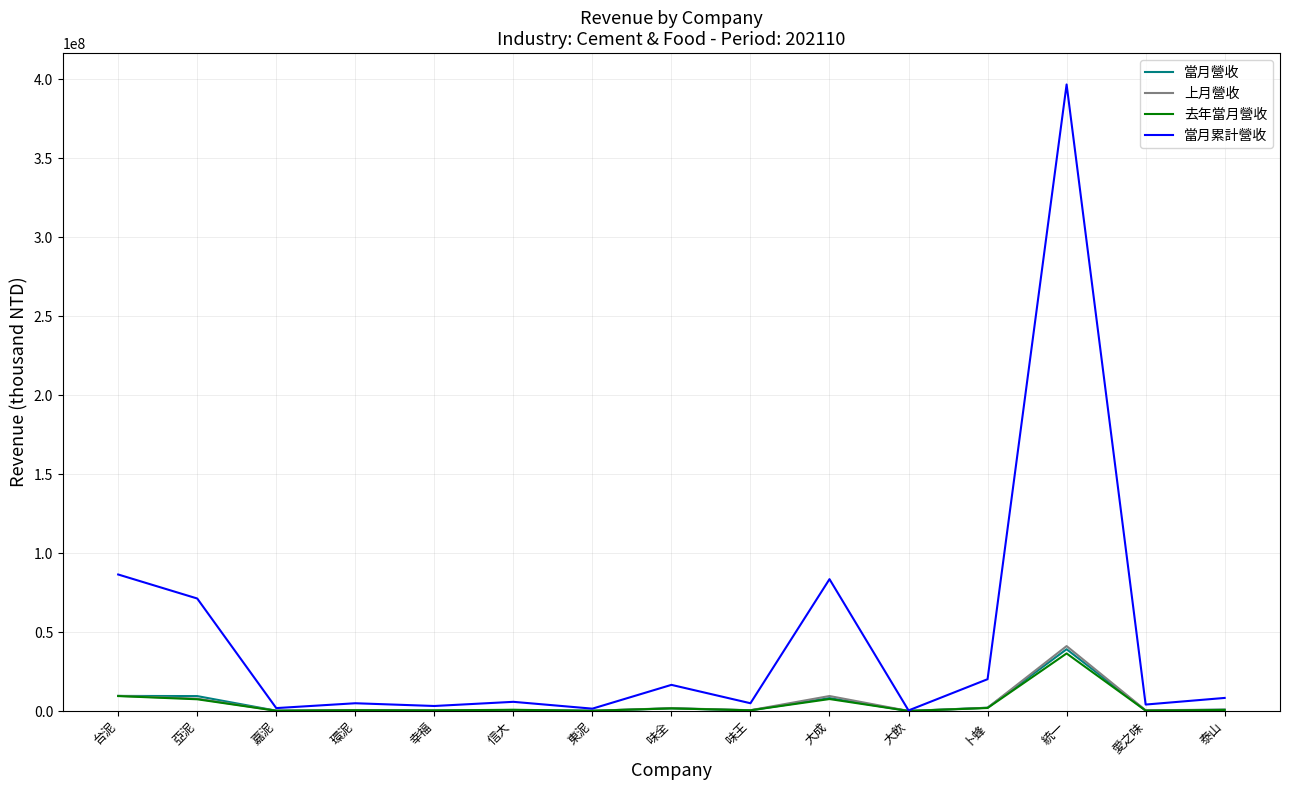

Between 亞泥 and 泰山, which series saw the biggest shift?

當月累計營收